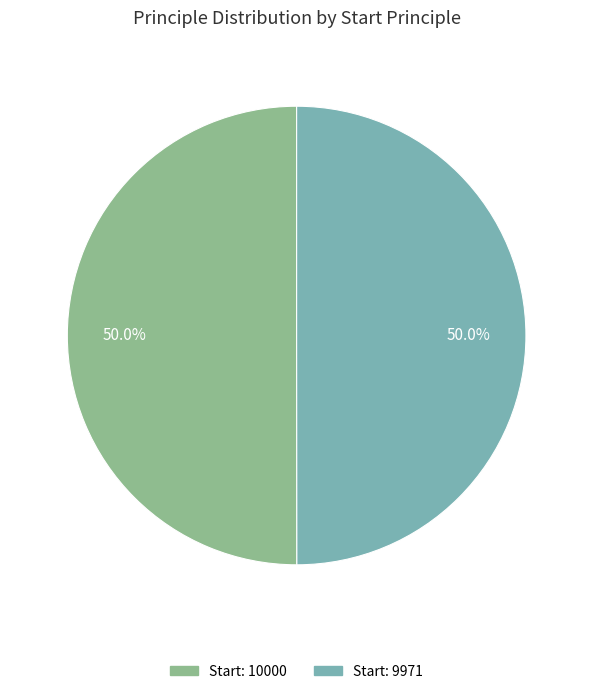

How many slices are in this pie chart?

2